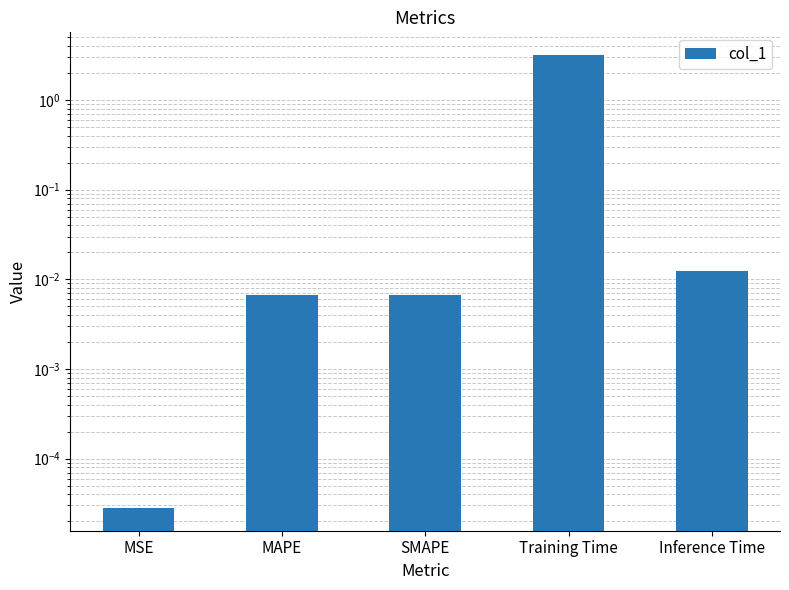

The value at MAPE is 0.0. True or false?

False